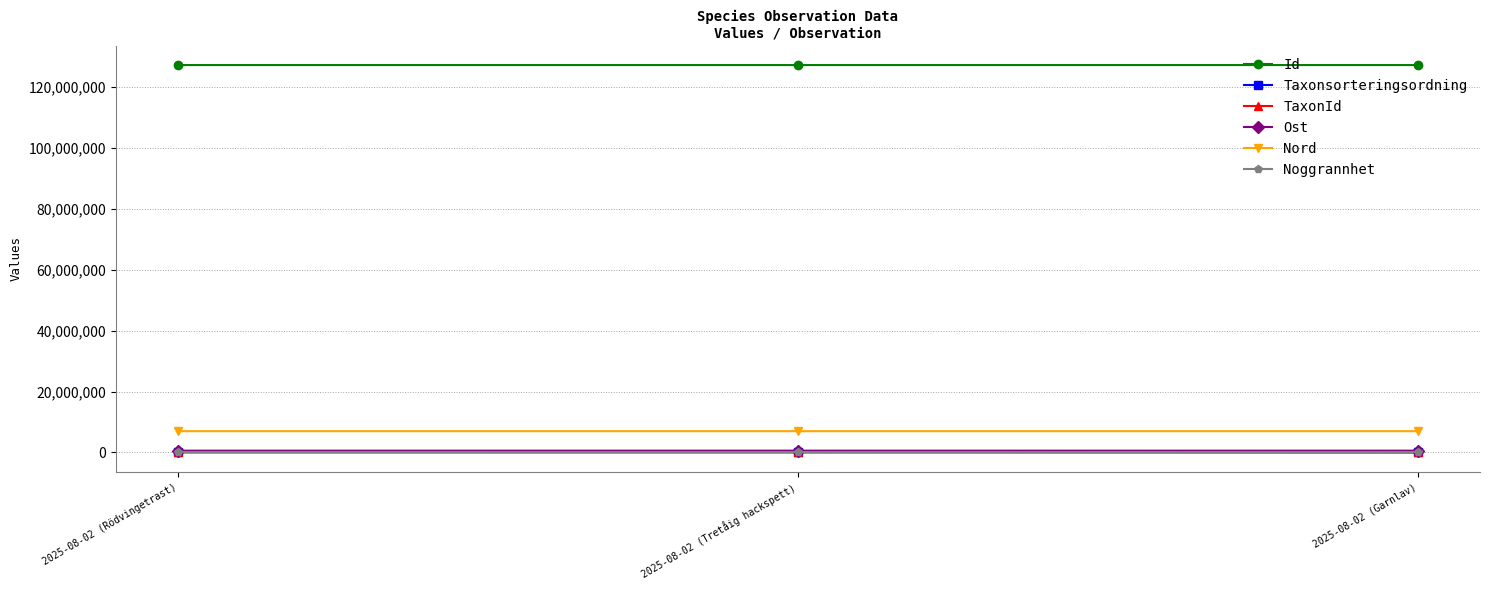

At which label is Nord closest to 6984678?

2025-08-02 (Rödvingetrast)